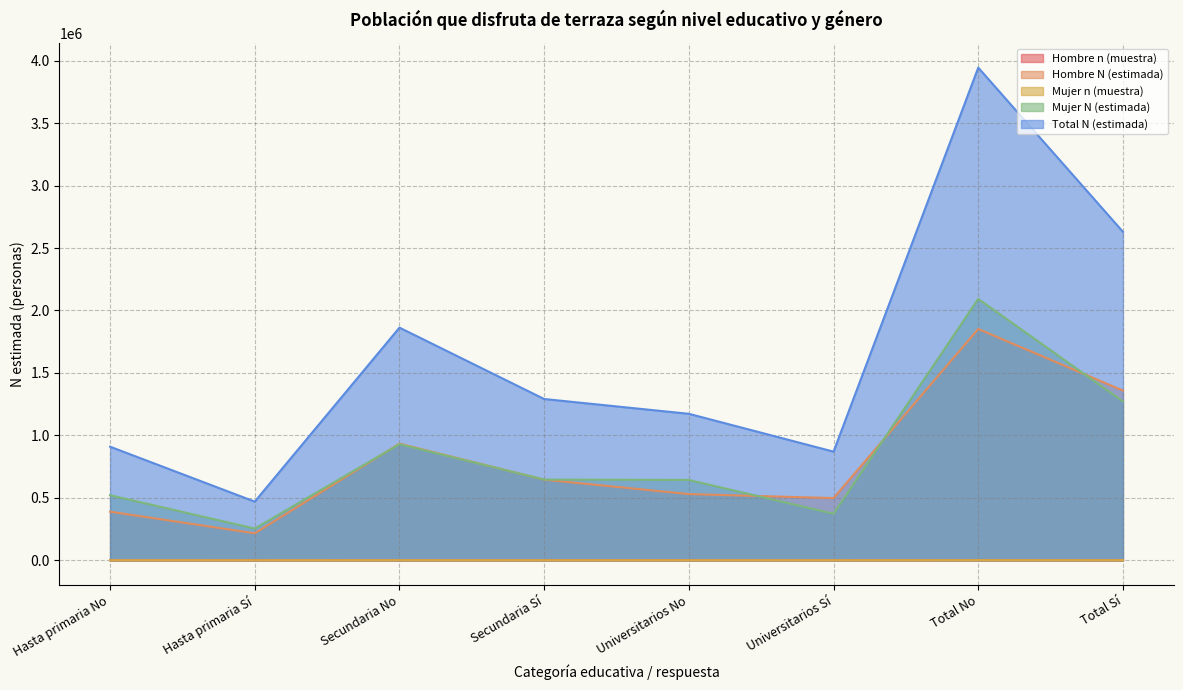

What is the highest value of the Mujer n (muestra) series?

780